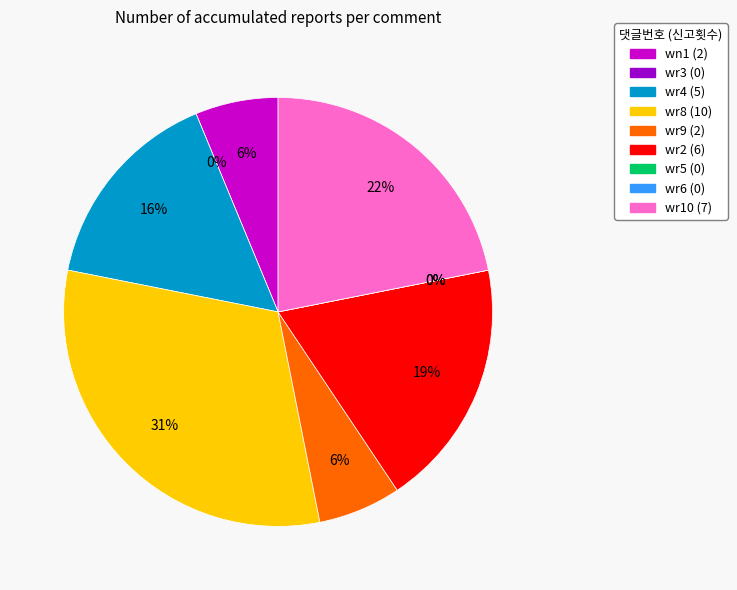

To the nearest percent, what percentage of the pie is wr2?

19%